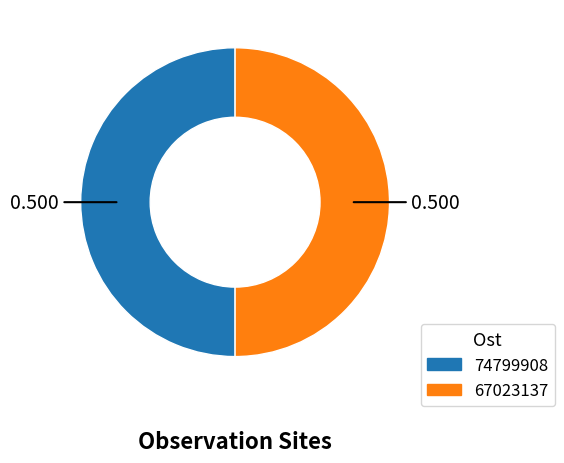

True or false: 67023137 accounts for 63% of the total.

False